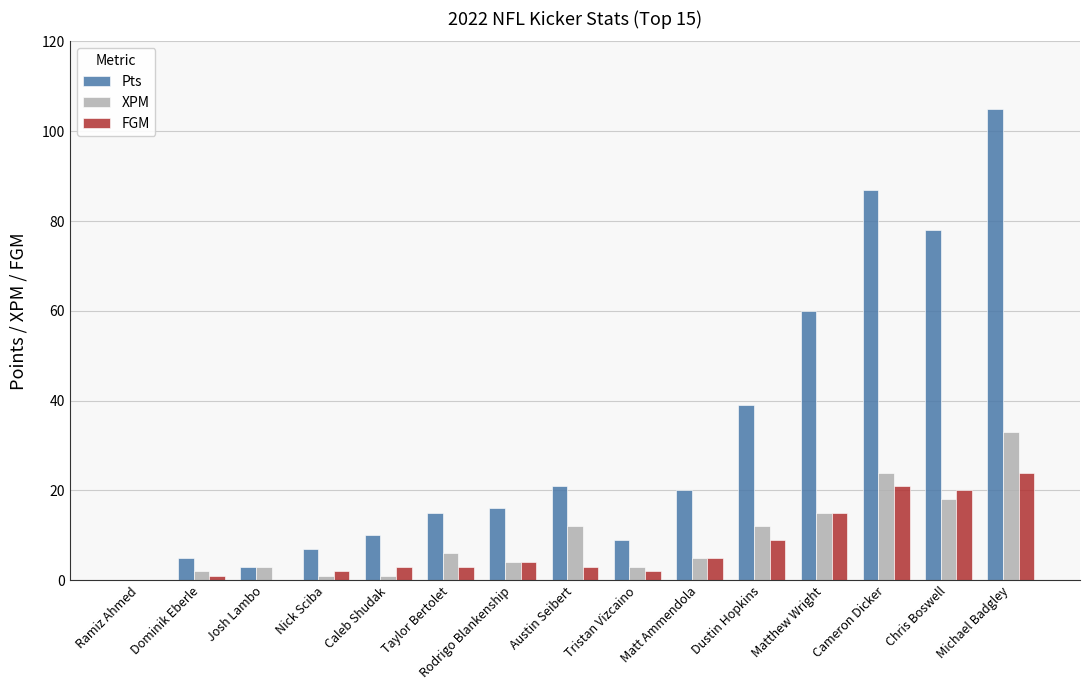

Reading left to right, extract all data points from this chart.

Pts: 0	5	3	7	10	15	16	21	9	20	39	60	87	78	105
XPM: 0	2	3	1	1	6	4	12	3	5	12	15	24	18	33
FGM: 0	1	0	2	3	3	4	3	2	5	9	15	21	20	24